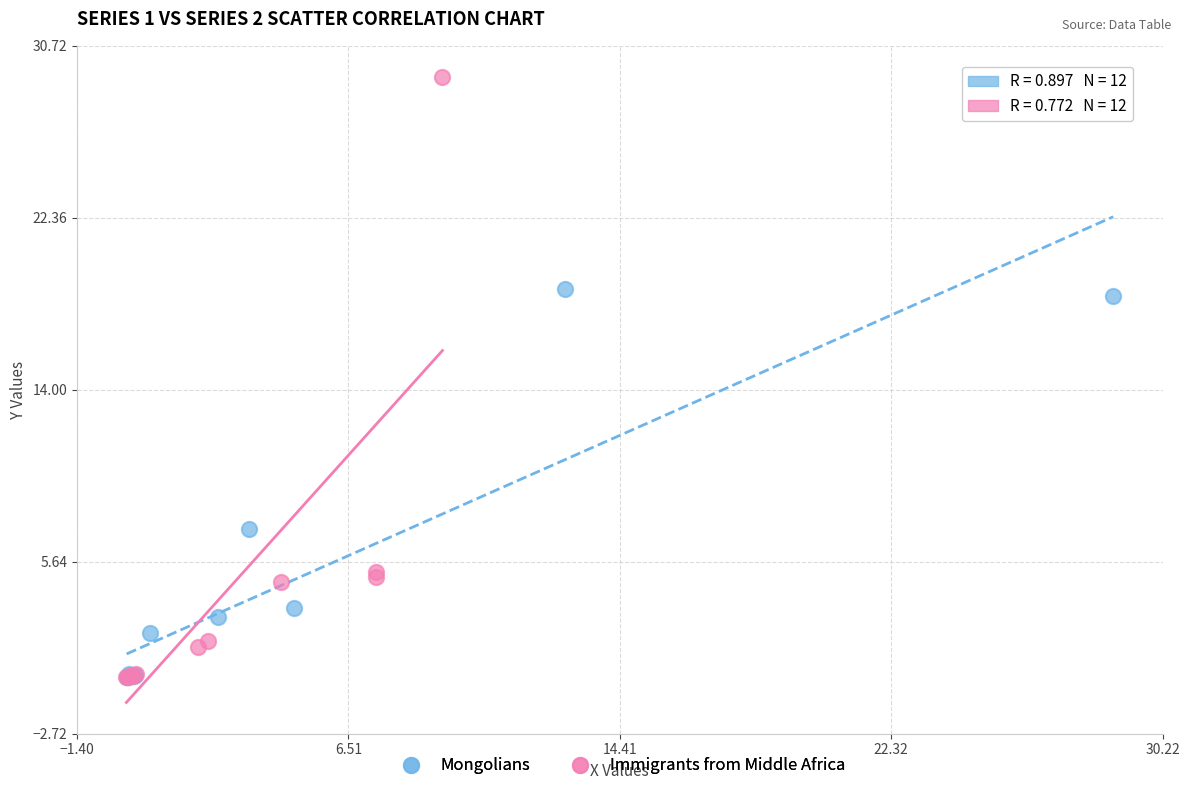

Which series has the widest spread of Y values?

Immigrants from Middle Africa